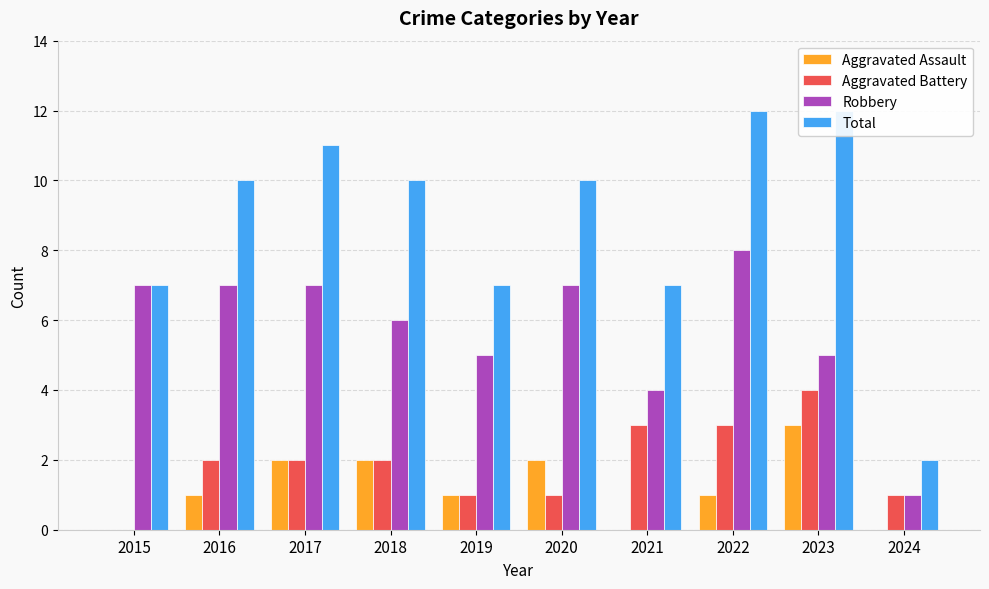

How many values in Aggravated Assault are above zero?

7